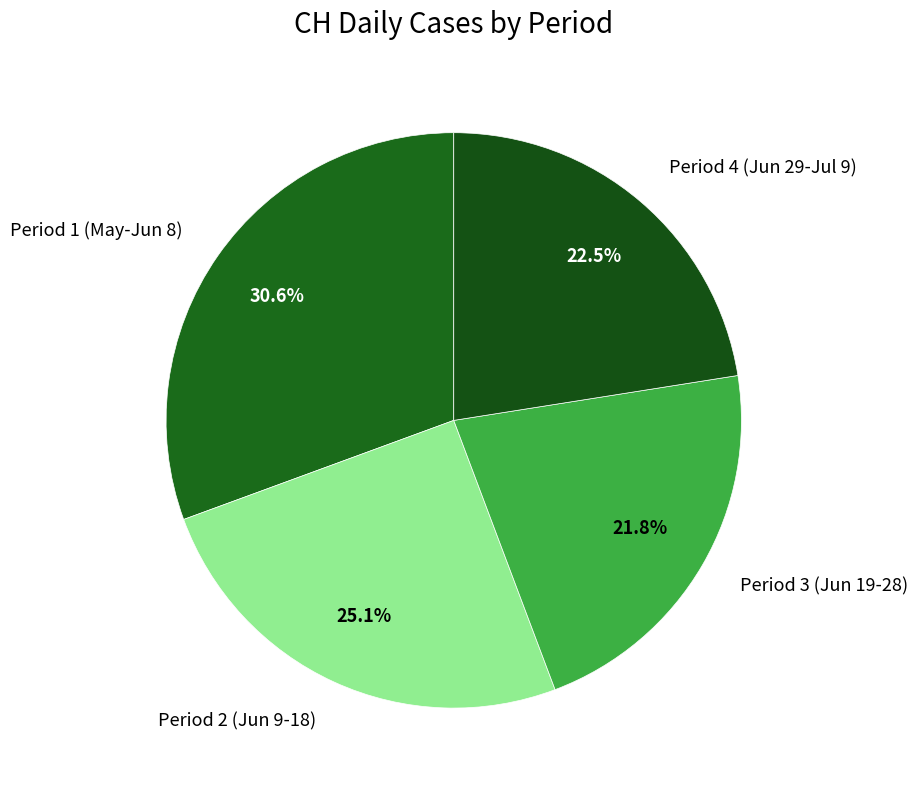

Which slice is the largest?

Period 1 (May-Jun 8)